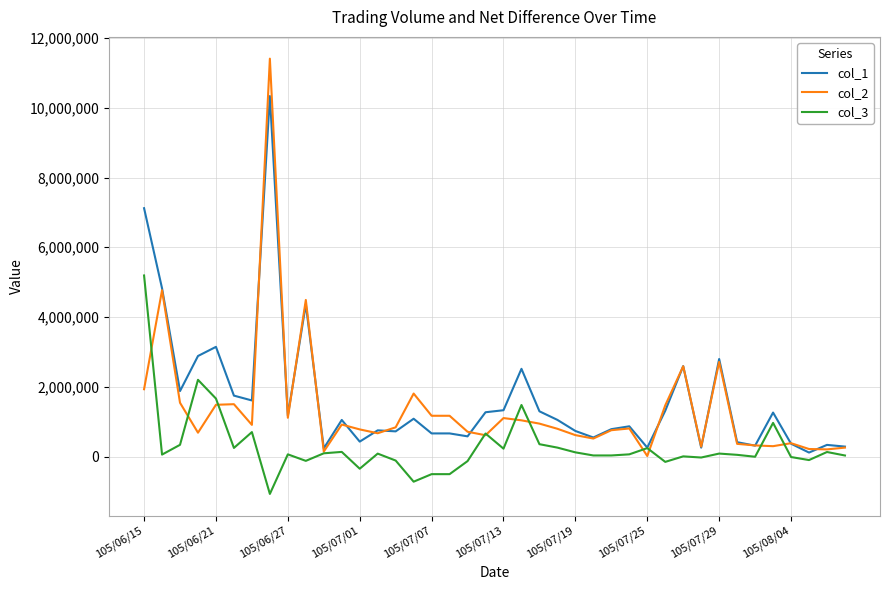

List the series in order of their peak value, lowest first.

col_3, col_1, col_2